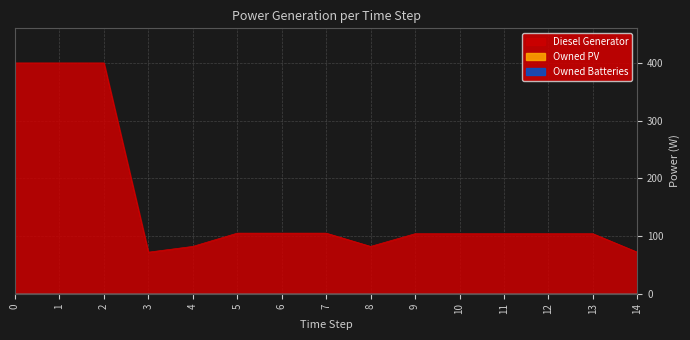

How many lines are shown in the chart?

3